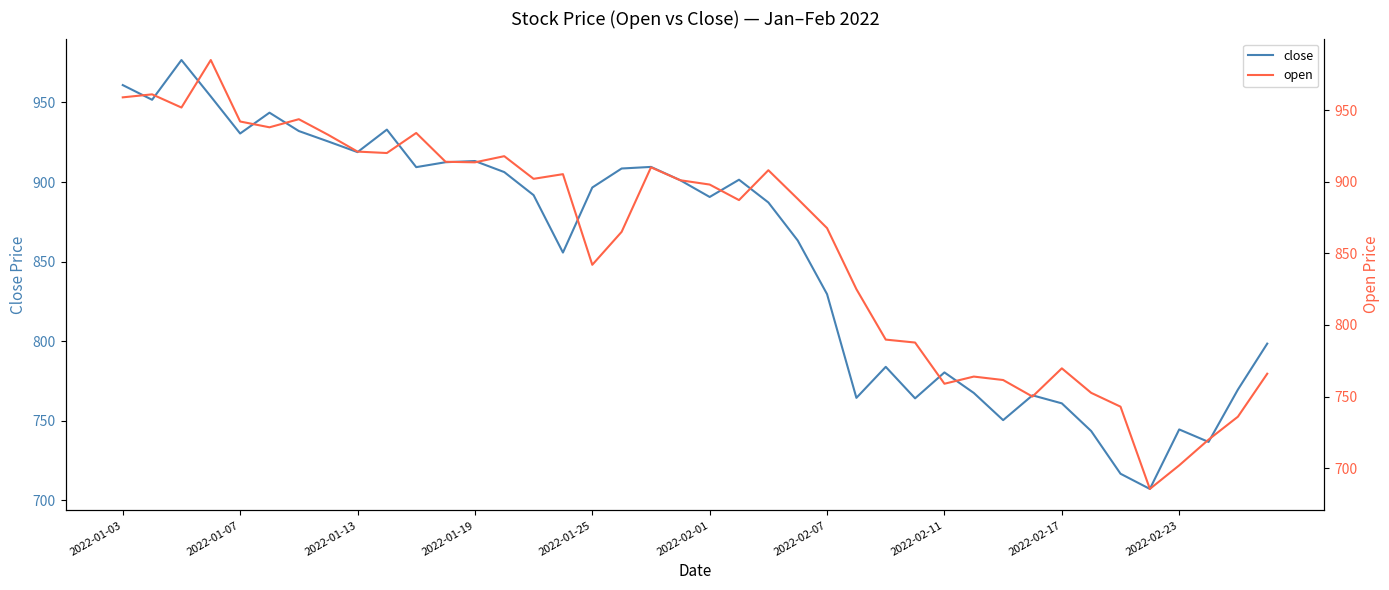

How many lines are shown in the chart?

2